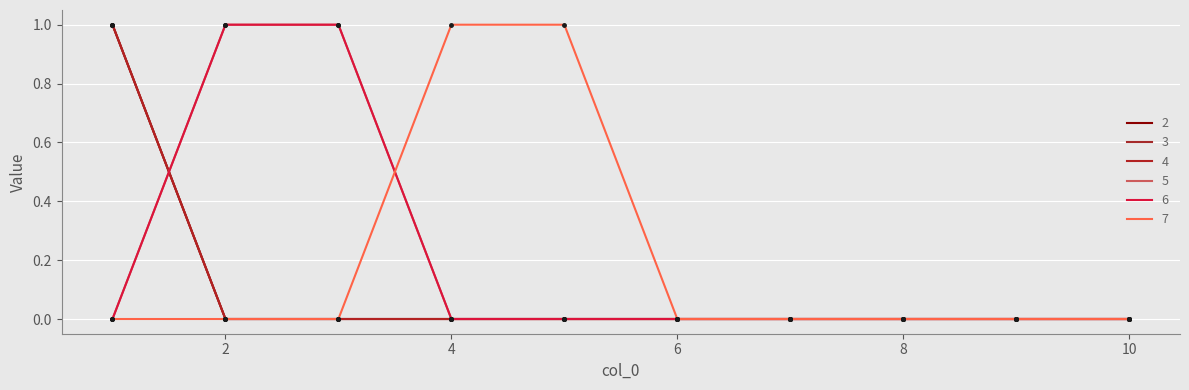

Reading left to right, extract all data points from this chart.

2: 1=1	2=0	3=0	4=0	5=0	6=0	7=0	8=0	9=0	10=0
3: 1=1	2=0	3=0	4=0	5=0	6=0	7=0	8=0	9=0	10=0
4: 1=1	2=0	3=0	4=0	5=0	6=0	7=0	8=0	9=0	10=0
5: 1=0	2=1	3=1	4=0	5=0	6=0	7=0	8=0	9=0	10=0
6: 1=0	2=1	3=1	4=0	5=0	6=0	7=0	8=0	9=0	10=0
7: 1=0	2=0	3=0	4=1	5=1	6=0	7=0	8=0	9=0	10=0